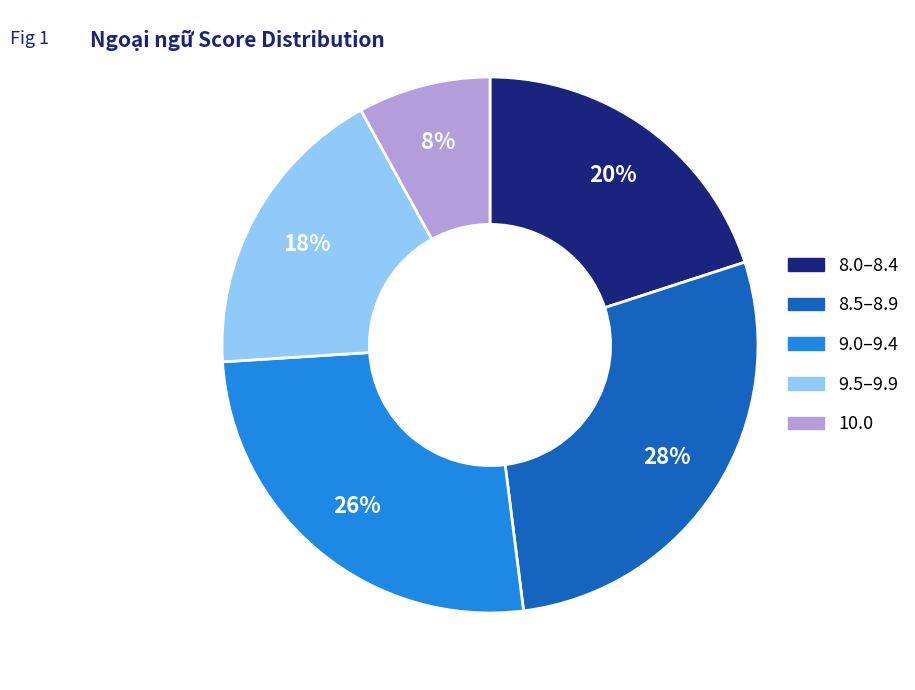

To the nearest percent, what is the difference between the largest and smallest slice percentages?

20%